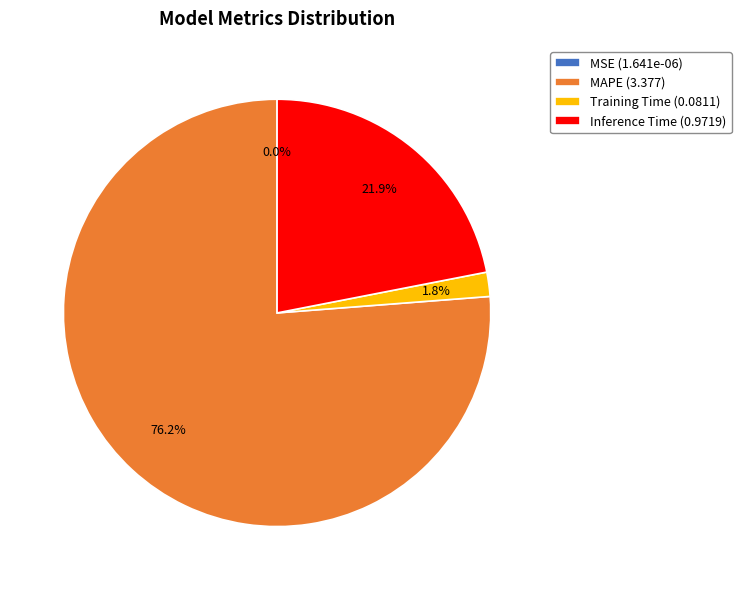

Does any single category account for the majority?

Yes